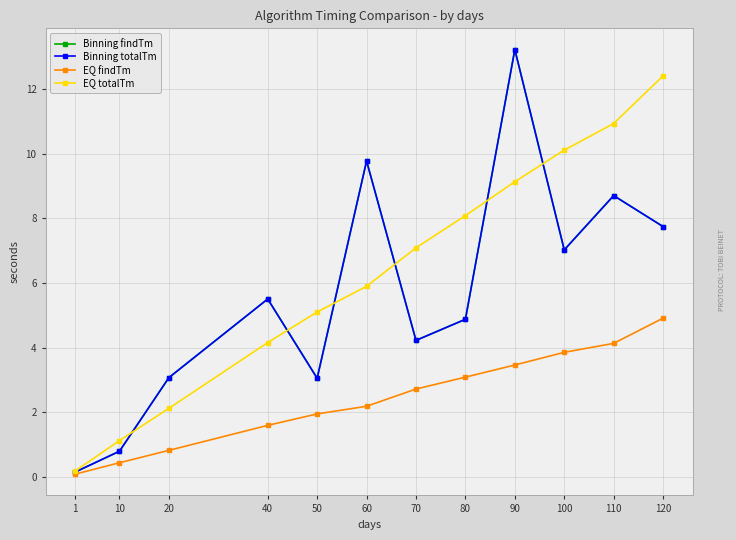

True or false: EQ findTm and Binning totalTm intersect in this chart.

False